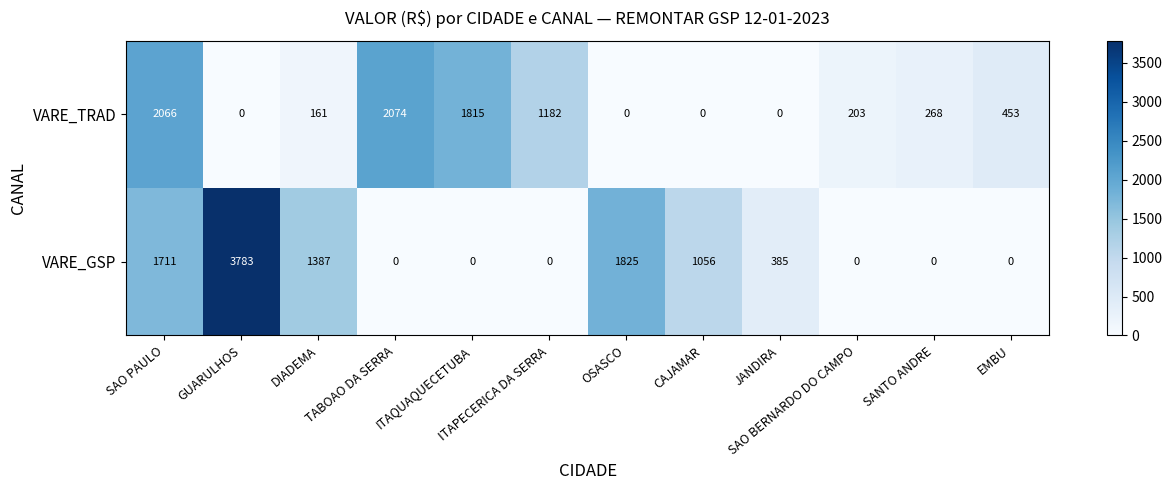

What is the sum of all VARE_TRAD values?

8222